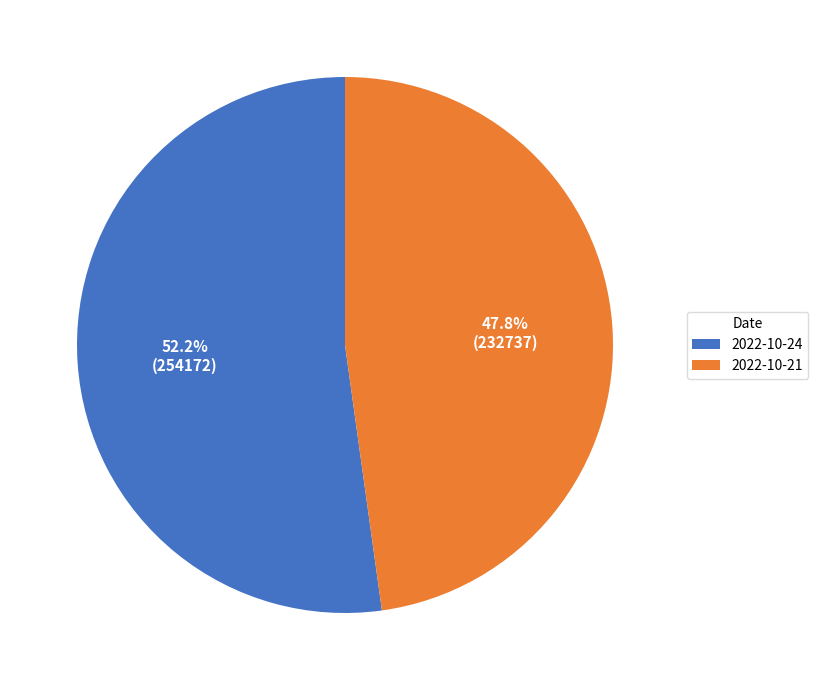

Is it true that 2022-10-24 is 58% of the pie?

False